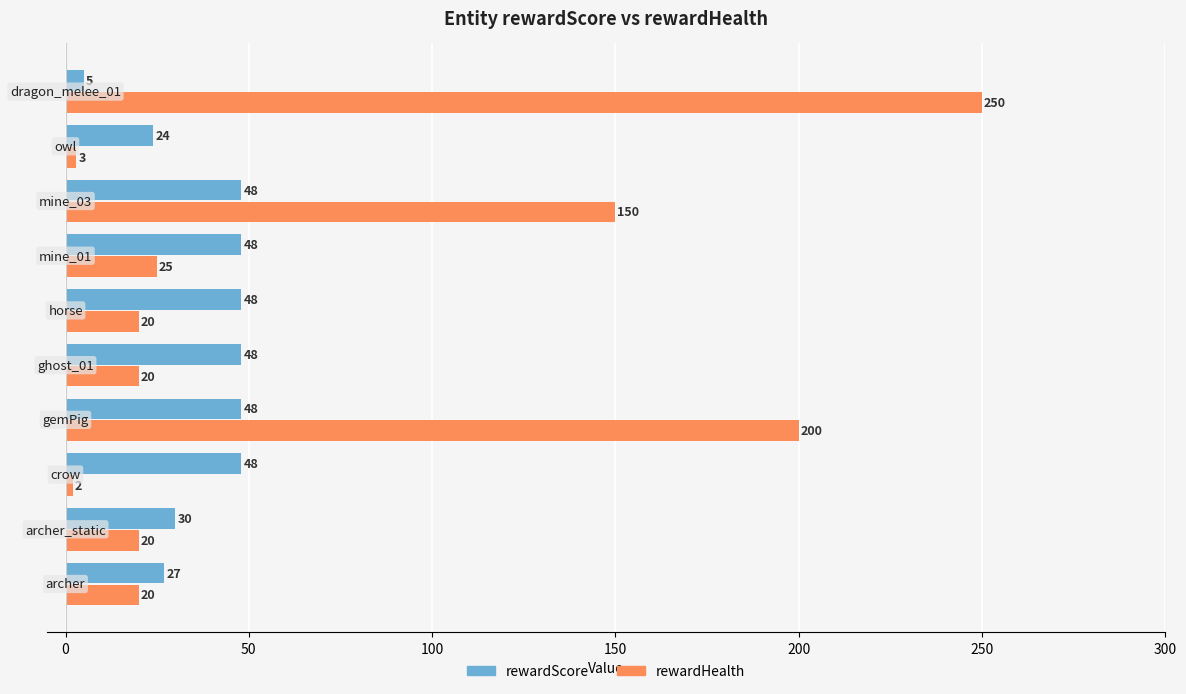

List the series in order of their overall mean, highest first.

rewardHealth, rewardScore